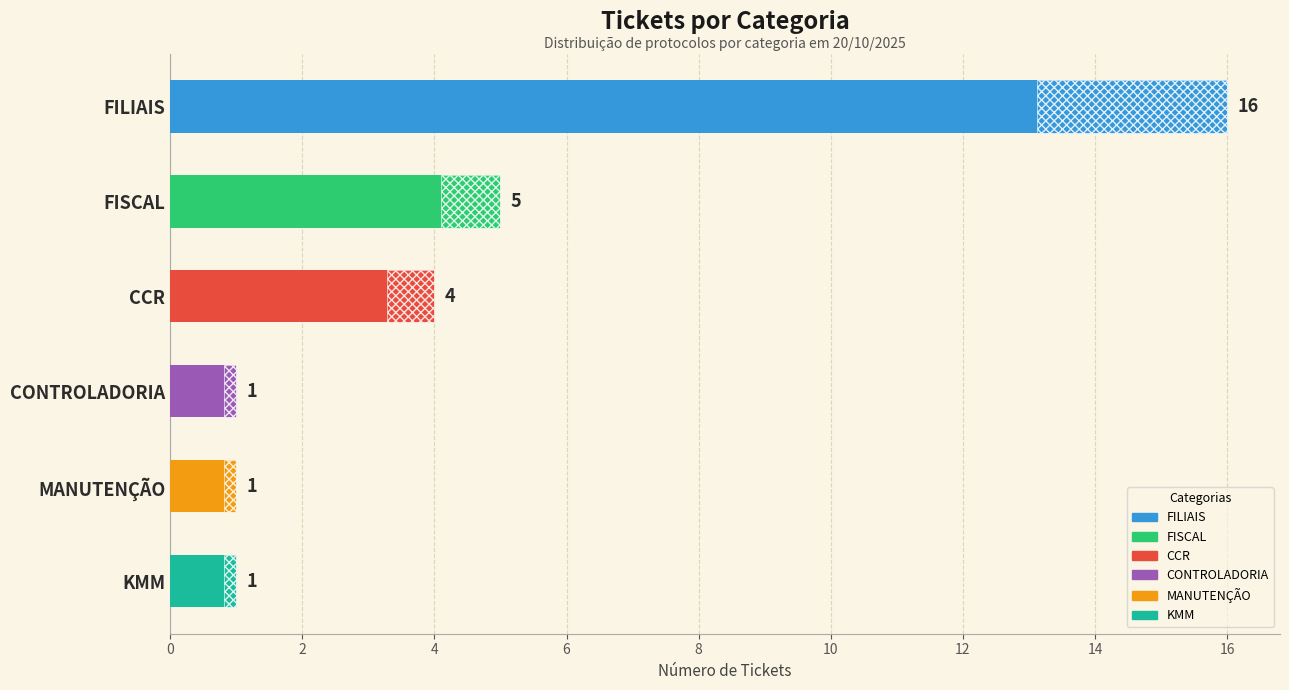

How many bars are there in total?

6